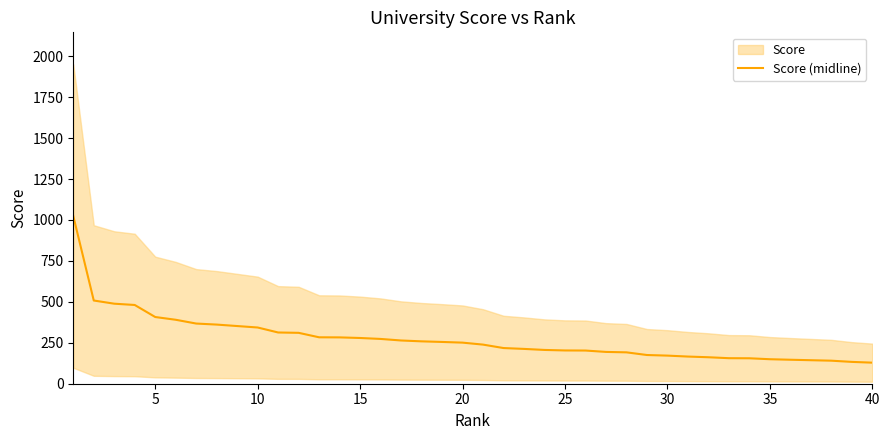

Reading left to right, extract all data points from this chart.

1024.3	508.2	488.8	480.9	407.4	390.6	367.5	361.2	352.3	343.4	312.9	310.8	283.5	283.0	279.3	273.5	264.1	258.8	255.2	250.9	238.9	217.9	212.6	206.3	203.2	202.7	194.2	191.6	175.3	171.7	165.9	161.7	155.9	155.4	149.6	146.5	146.5	140.7	133.3	128.6